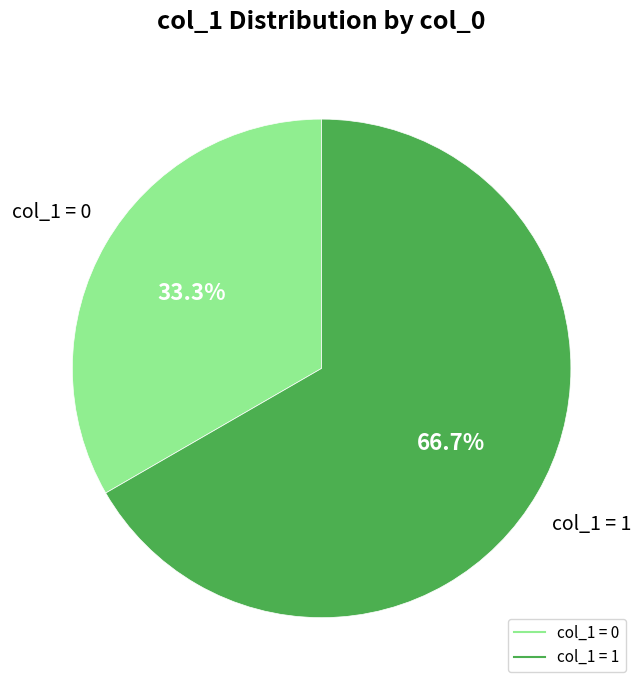

Is there a majority slice in this chart?

Yes